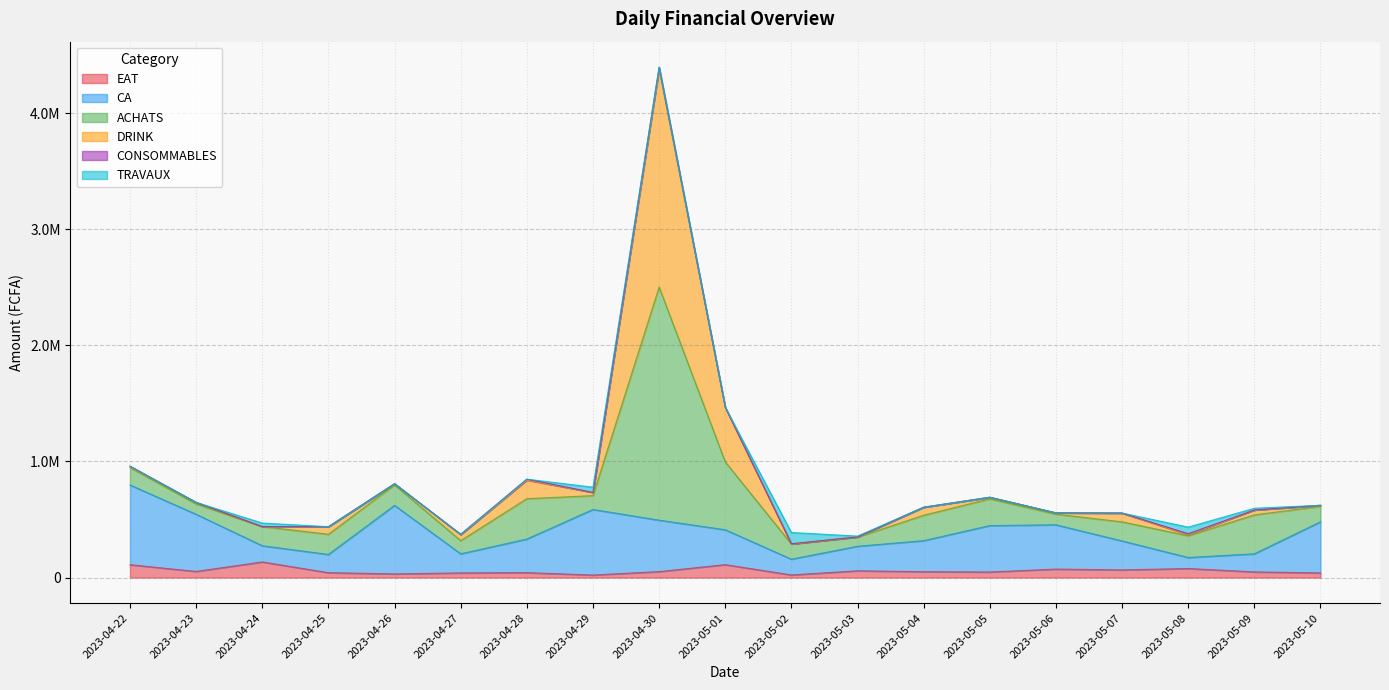

Does the chart have visible grid lines?

Yes